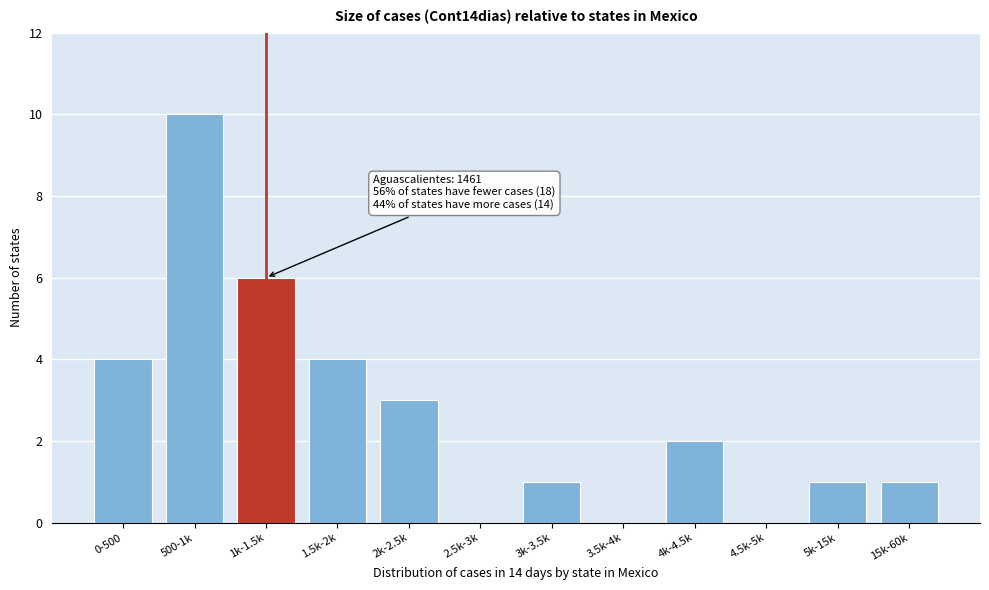

Reading left to right, list all the values displayed in this chart.

0-500=4	500-1k=10	1k-1.5k=6	1.5k-2k=4	2k-2.5k=3	2.5k-3k=0	3k-3.5k=1	3.5k-4k=0	4k-4.5k=2	4.5k-5k=0	5k-15k=1	15k-60k=1